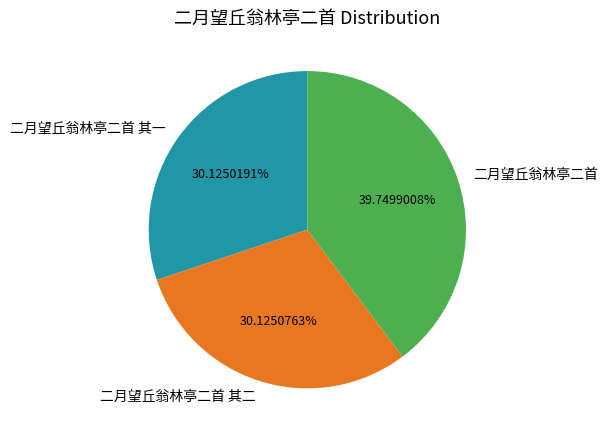

True or false: 二月望丘翁林亭二首 accounts for 47% of the total.

False